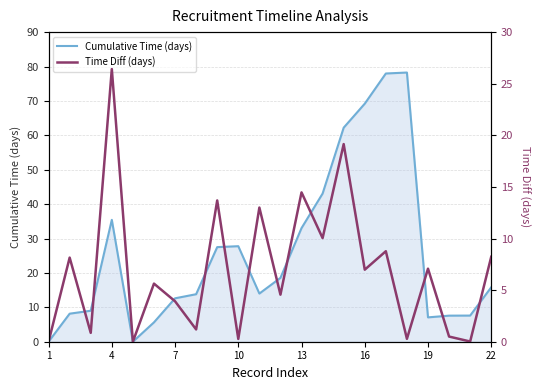

Rank the series by their maximum value, from highest to lowest.

Cumulative Time (days), Time Diff (days)